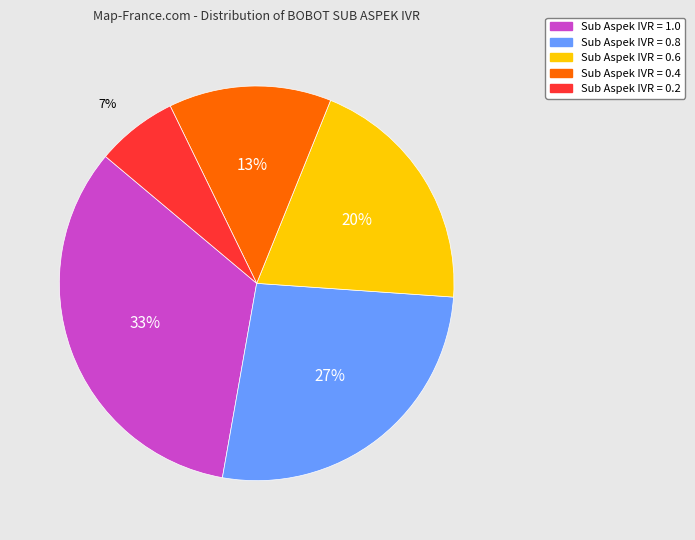

Does any single category account for the majority?

No